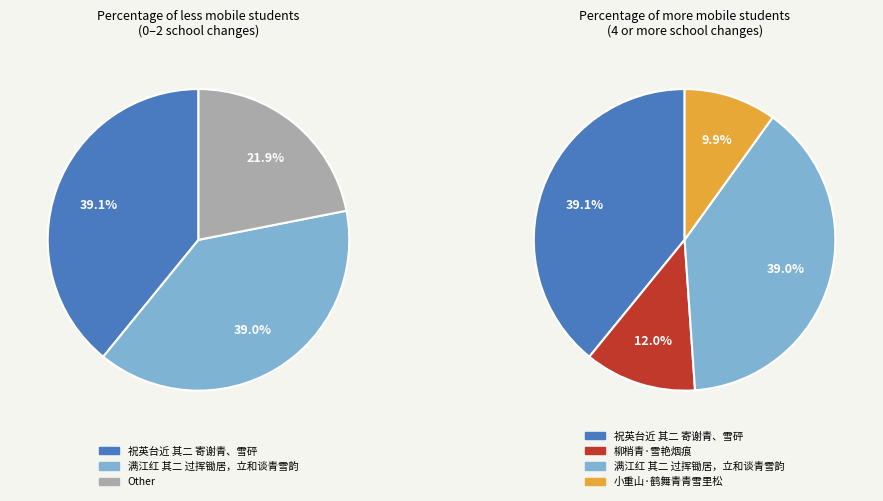

To the nearest percent, what is the difference between the largest and smallest slice percentages?

29%